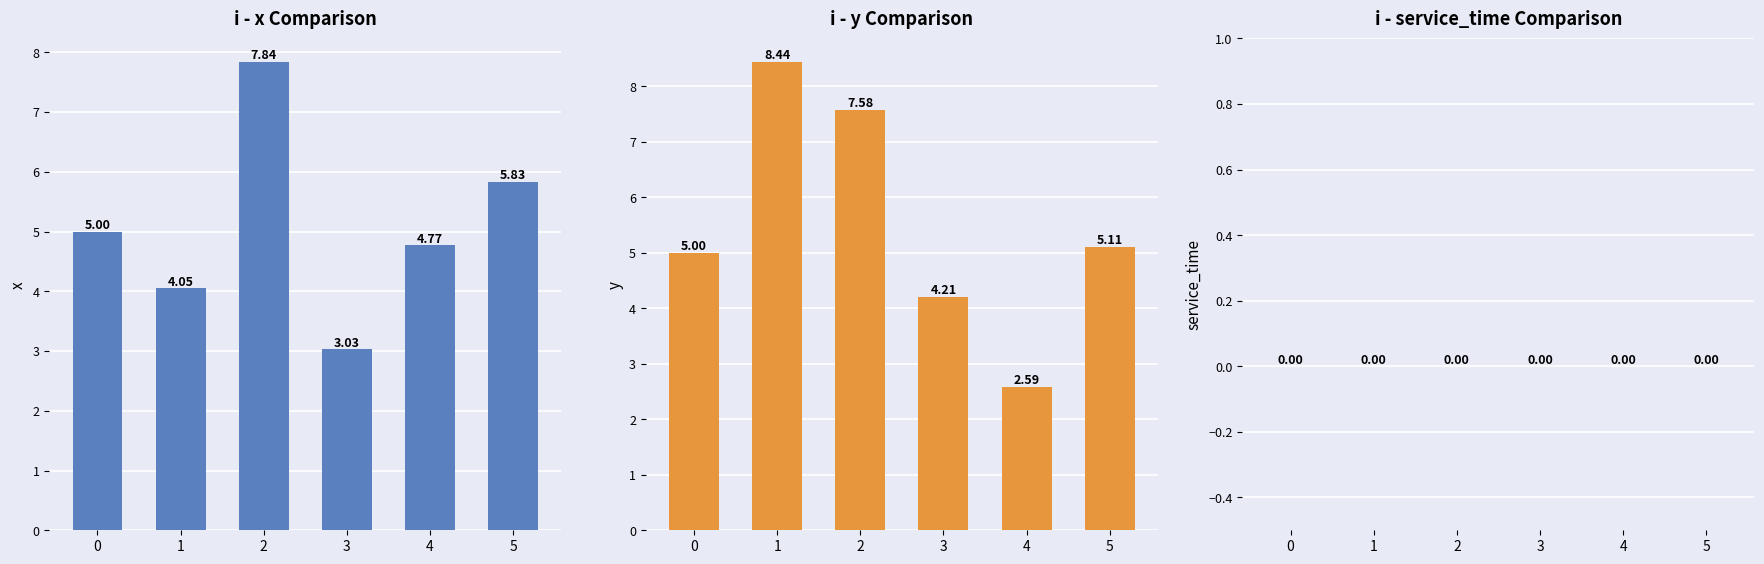

Are the bars horizontal?

No